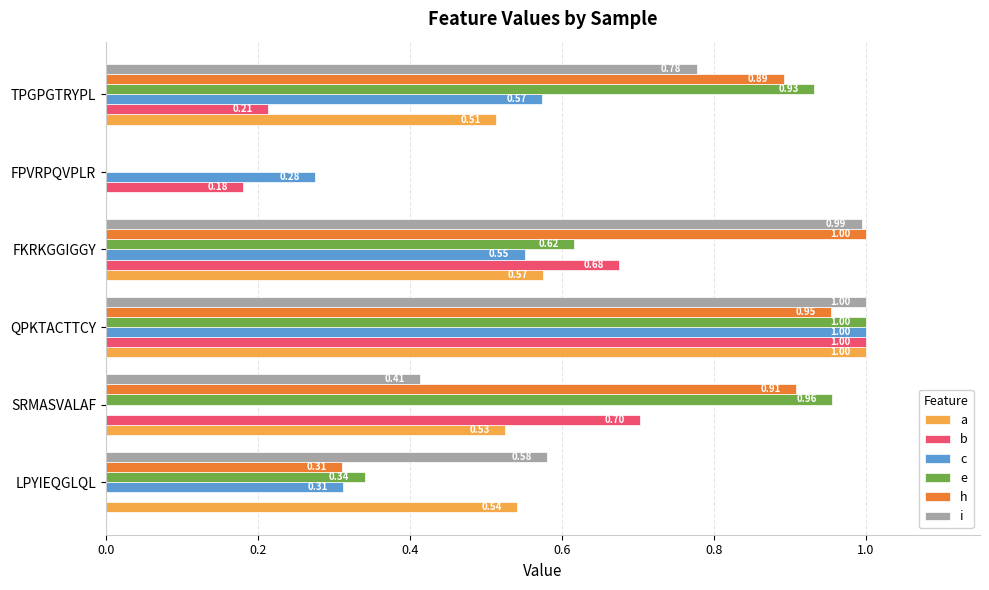

What is the sum of all h values?

4.1